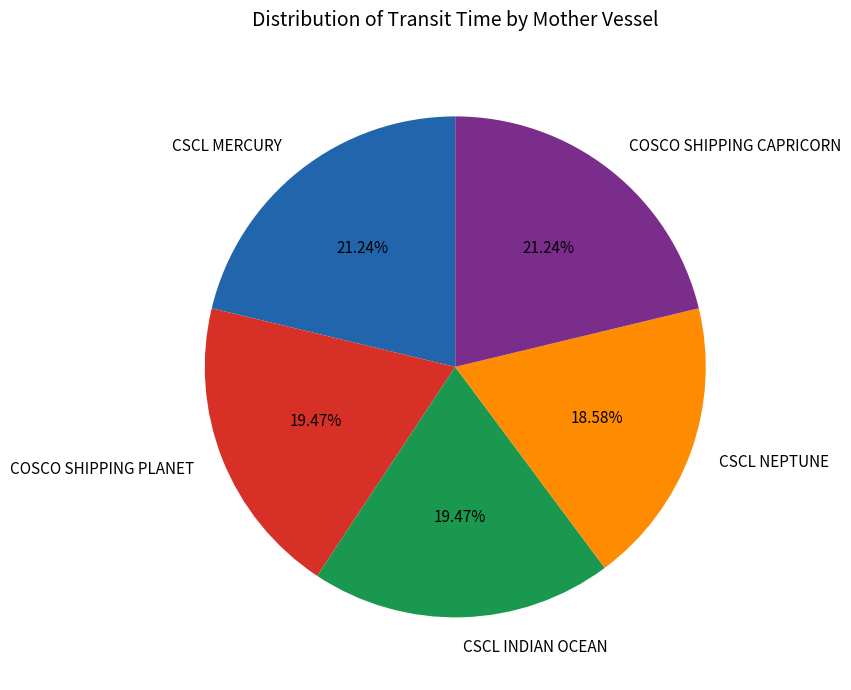

Is COSCO SHIPPING CAPRICORN the majority of the pie?

No